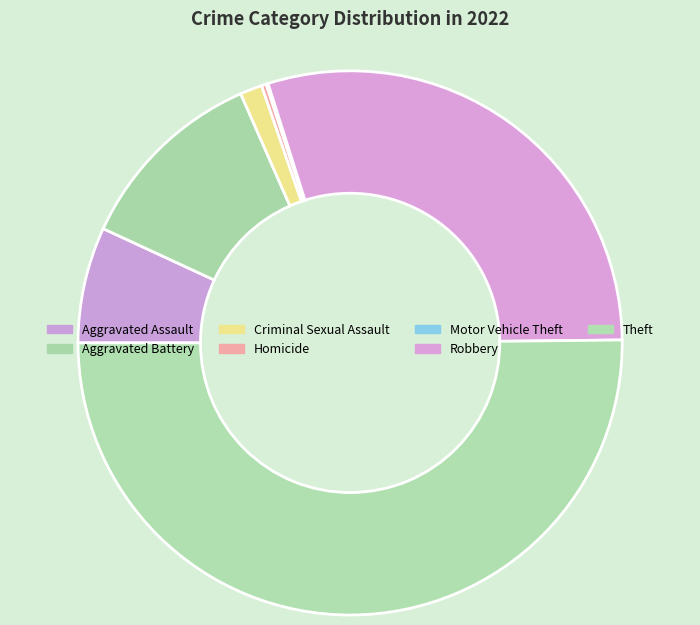

To the nearest percent, what percentage of the pie is Robbery?

30%